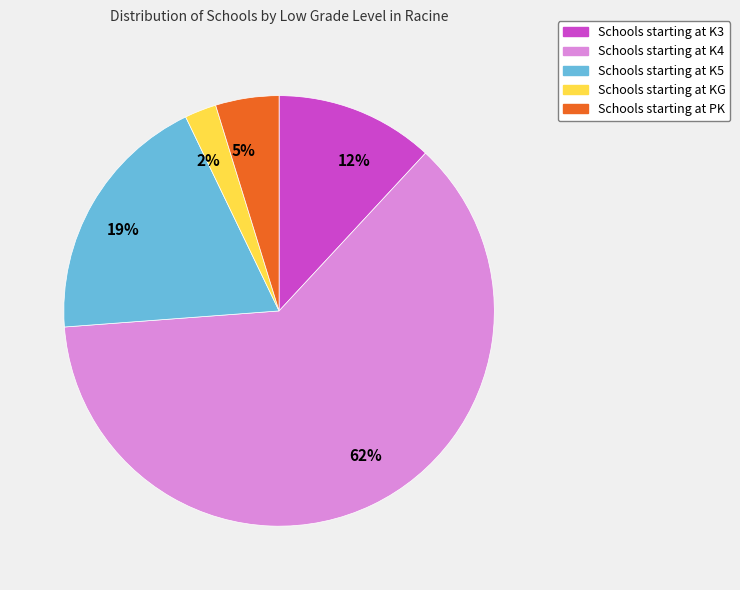

Do 19% and 5% together represent more than half of the pie?

No